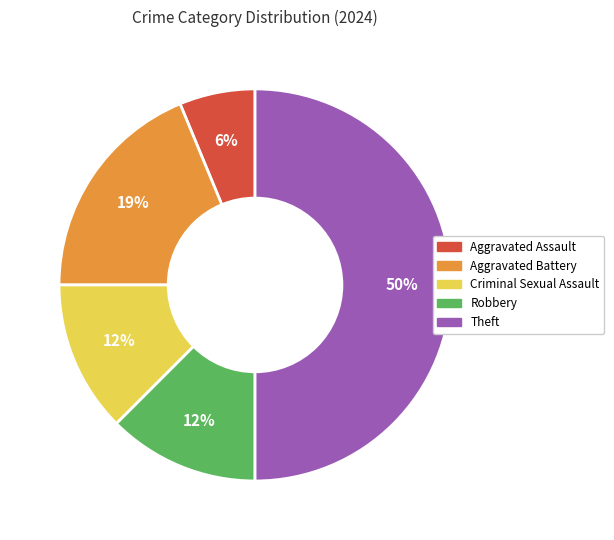

What is the smallest slice in the pie chart?

Aggravated Assault